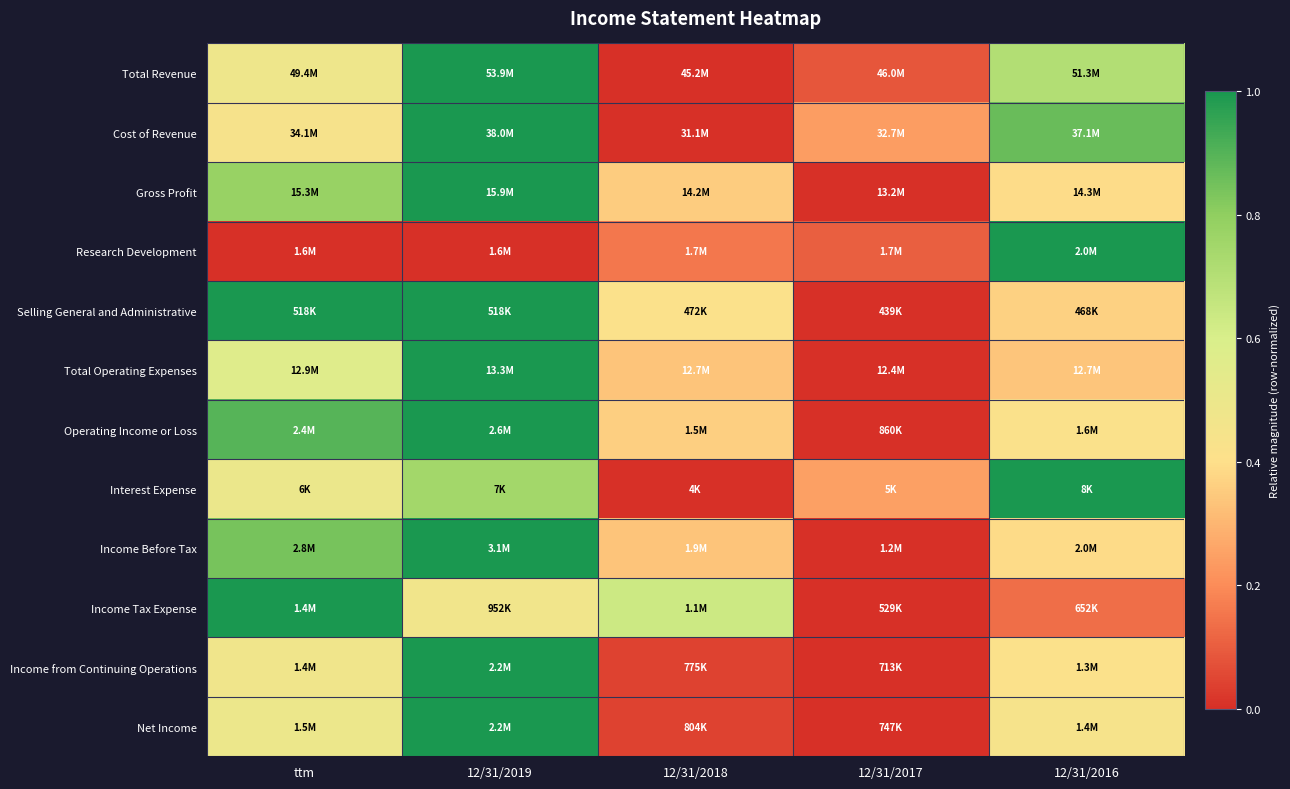

What is the maximum value shown in the chart?

1.0